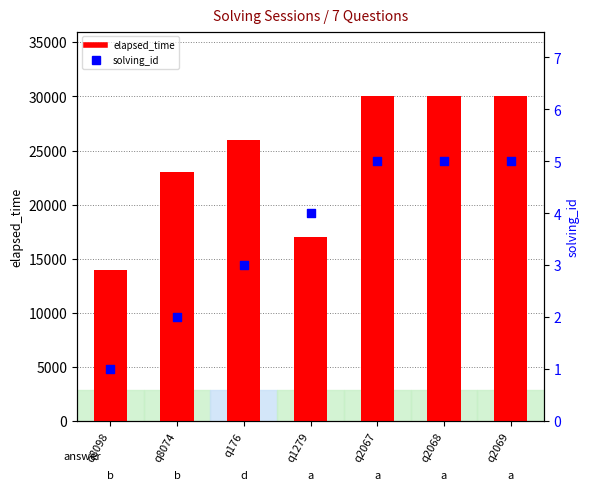

What is the total value across all series at q8098?

14001